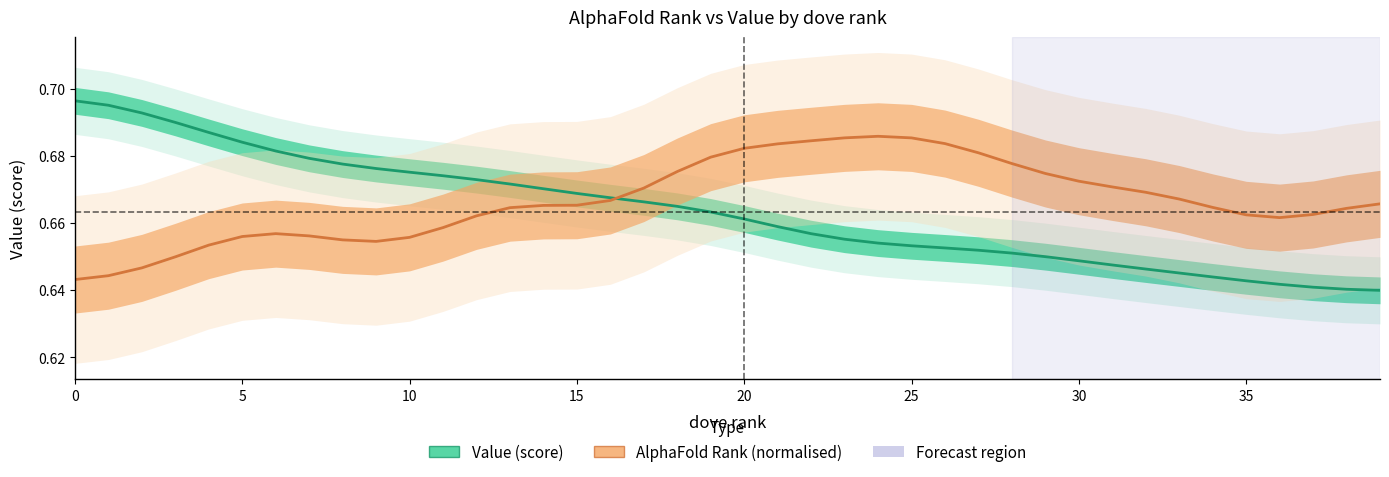

Read the Value (score) value at 20.

0.7